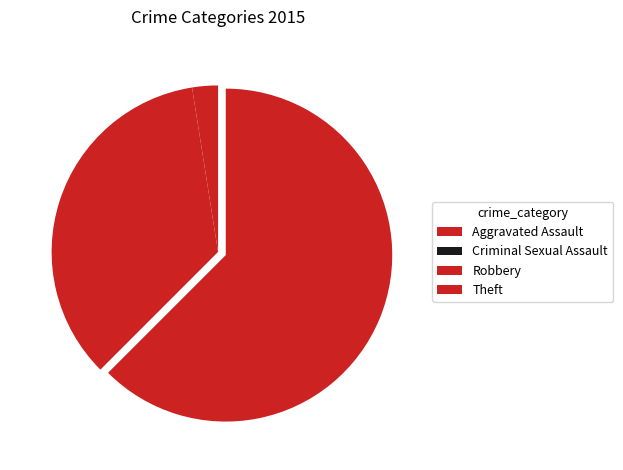

Is it true that Robbery is 35% of the pie?

True